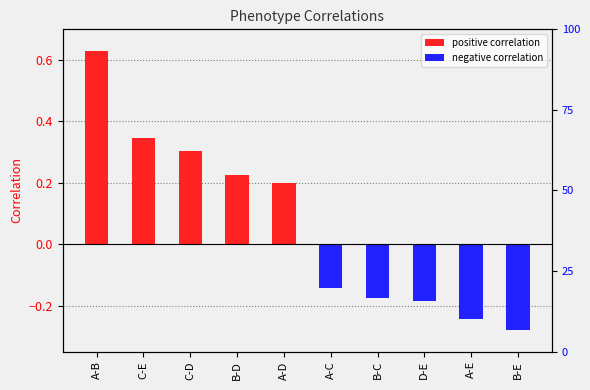

At C-D, list the series in order from smallest to largest.

negative correlation, positive correlation